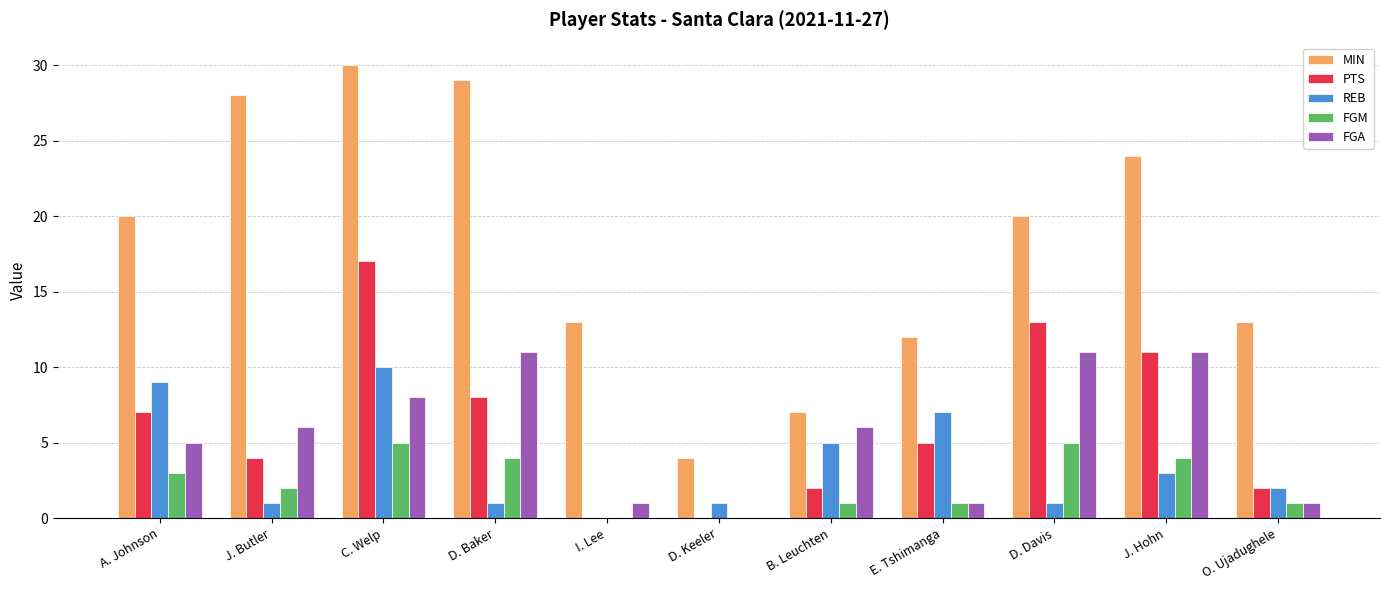

Which label corresponds to the largest value in the chart?

C. Welp